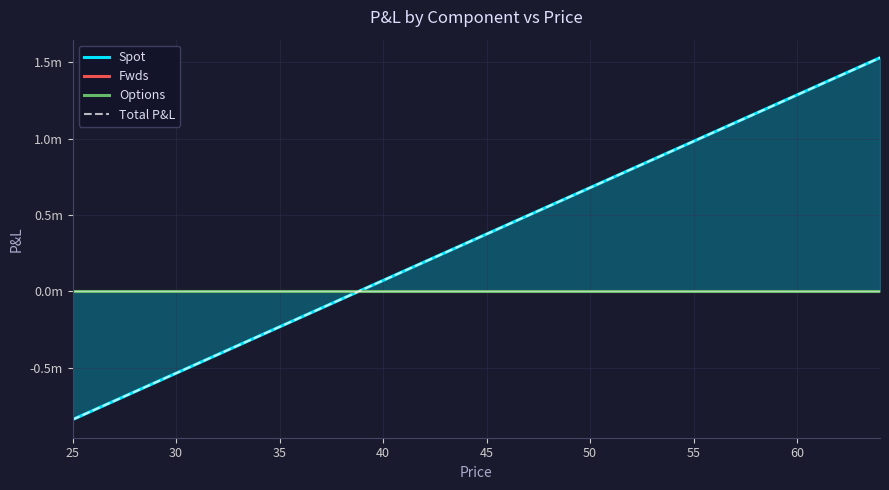

At which category does the chart reach its peak across all series?

64